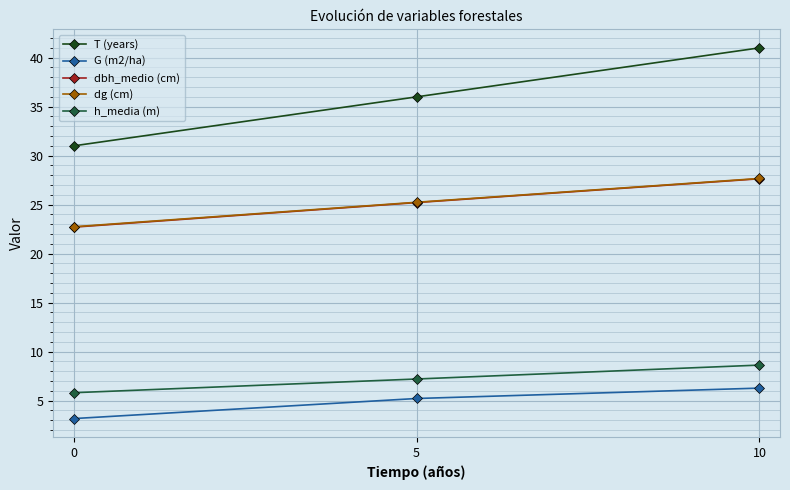

The dbh_medio (cm) series shows 27.6 at 10. True or false?

True